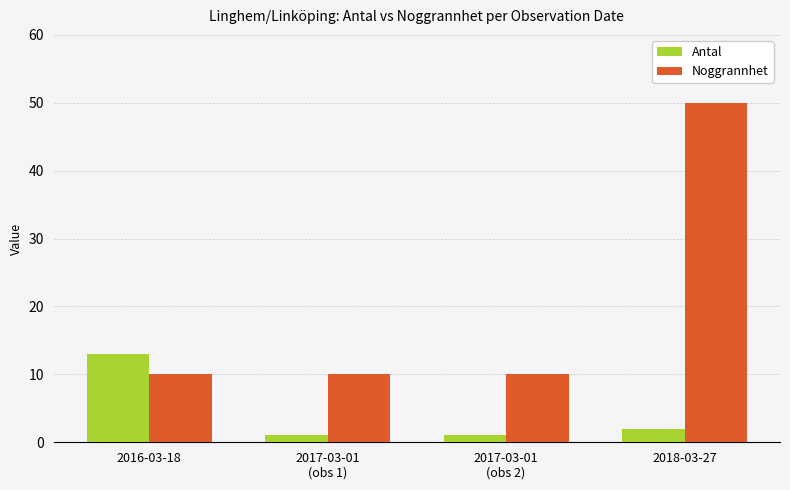

True or false: Noggrannhet has a value of 10 at 2016-03-18.

True